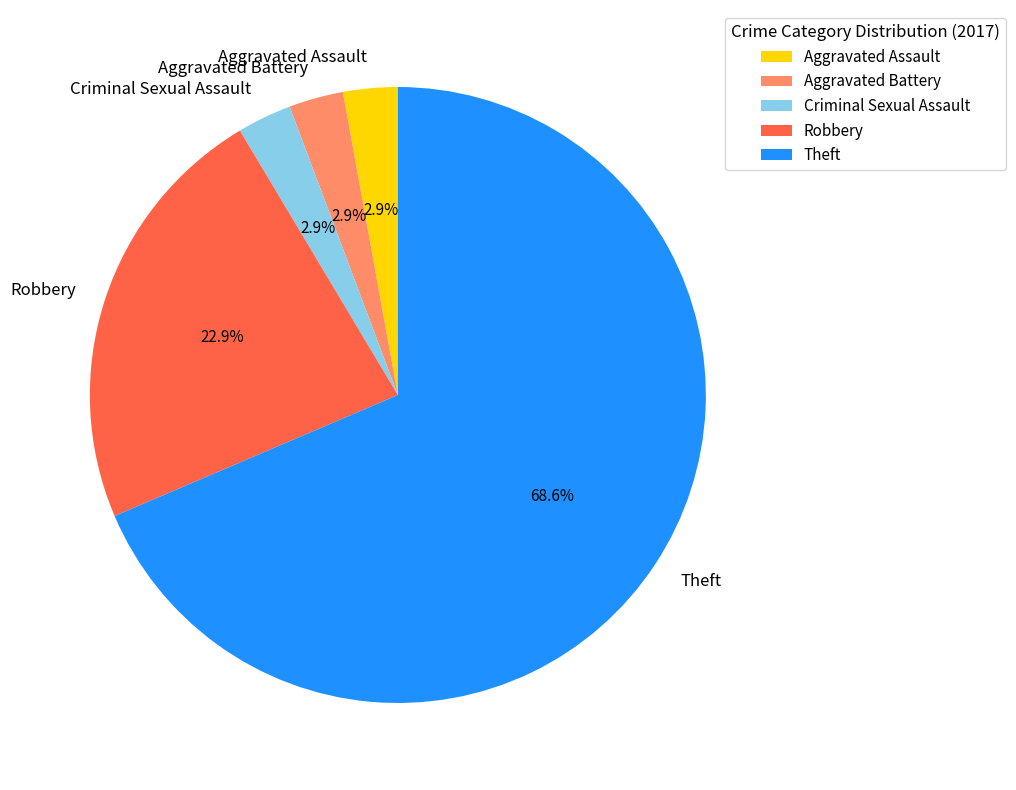

What is the majority slice?

Theft